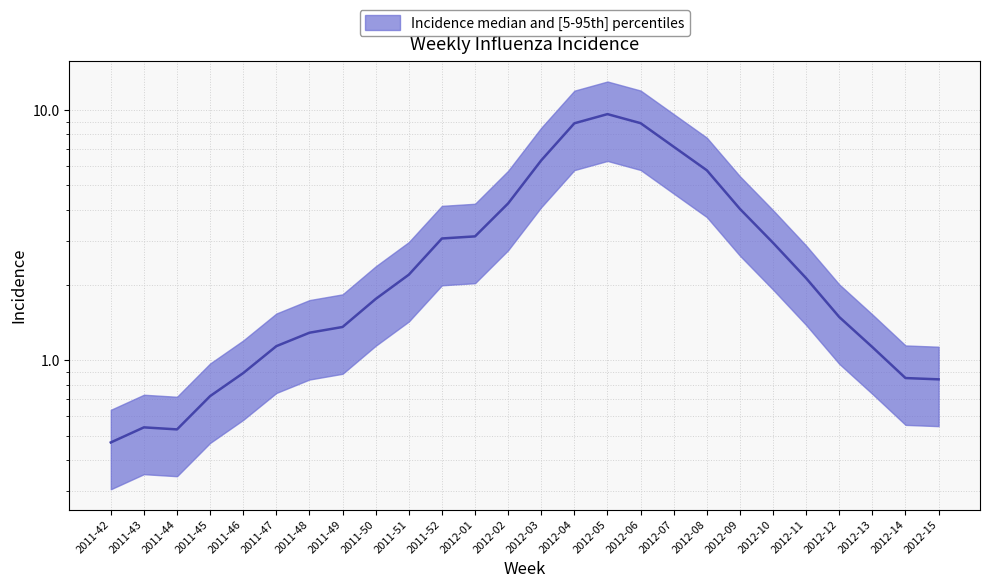

What is the difference between the maximum and second lowest values?

9.1